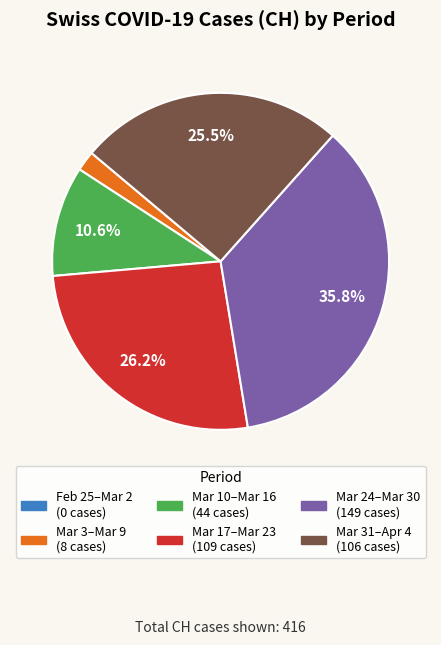

Does any single category account for the majority?

No